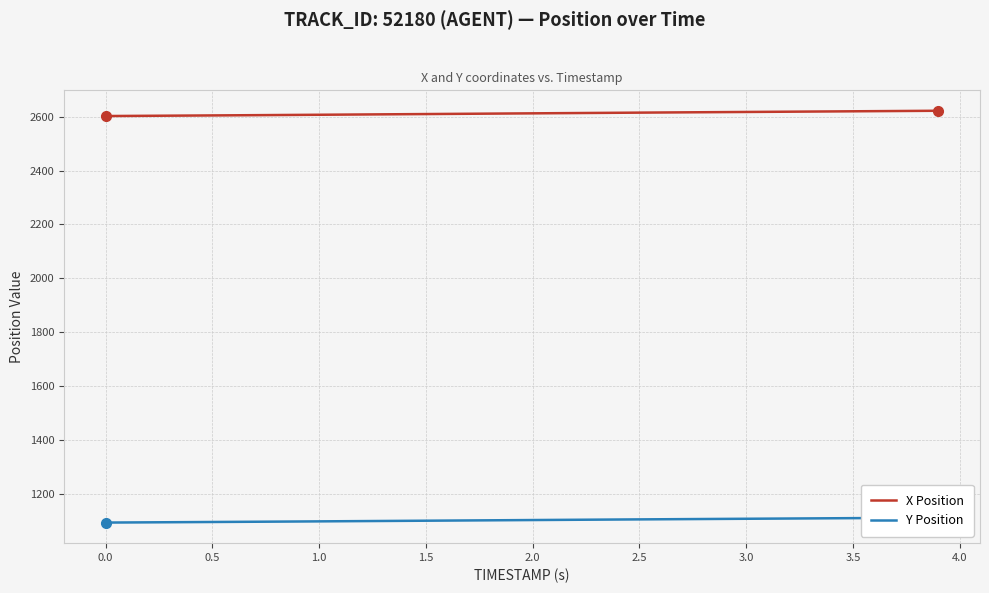

What is the value of the X Position point at the 22nd from the left?

2613.2